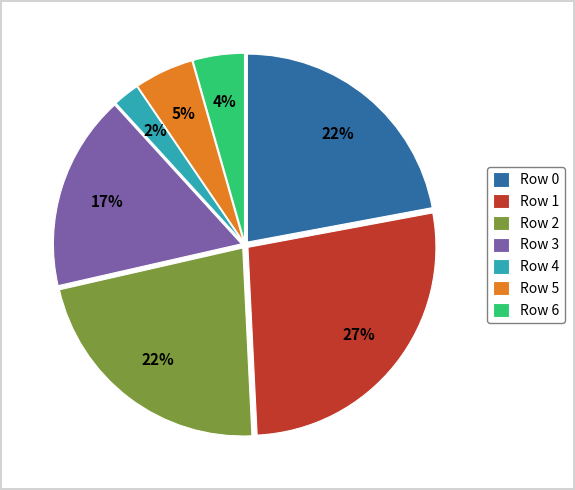

Which category has the smallest portion of the pie?

Row 4